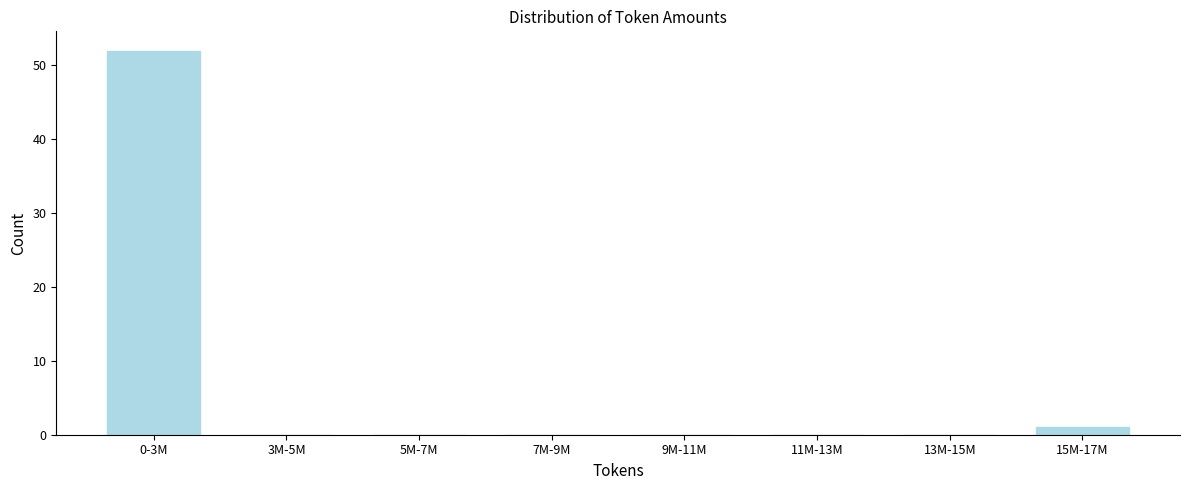

Reading left to right, transcribe all the data shown in this chart.

0-3M=52	3M-5M=0	5M-7M=0	7M-9M=0	9M-11M=0	11M-13M=0	13M-15M=0	15M-17M=1